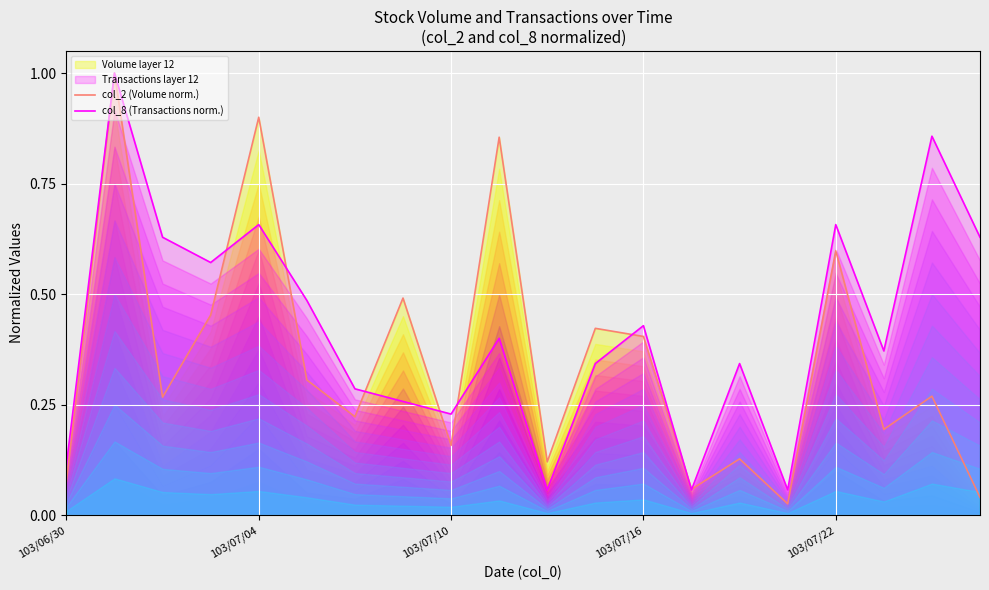

Rank the series at 11 from highest to lowest value.

col_2 (Volume norm.), col_8 (Transactions norm.)